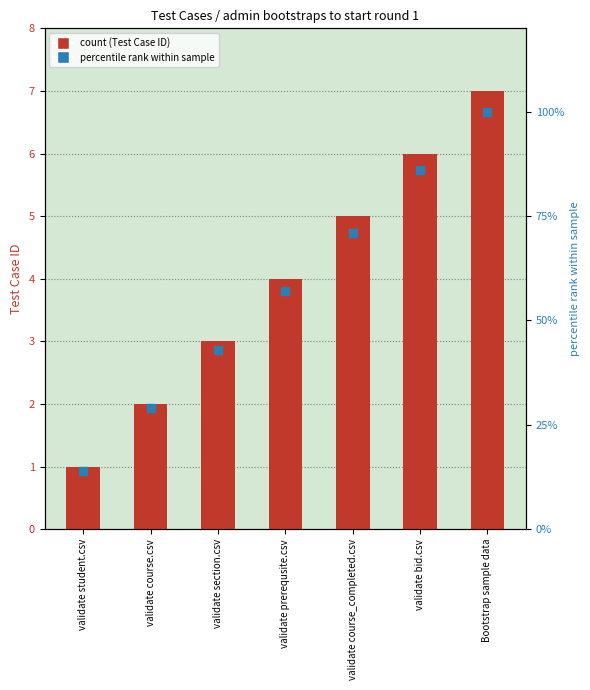

At which category is the sum across all series the highest?

Bootstrap sample data